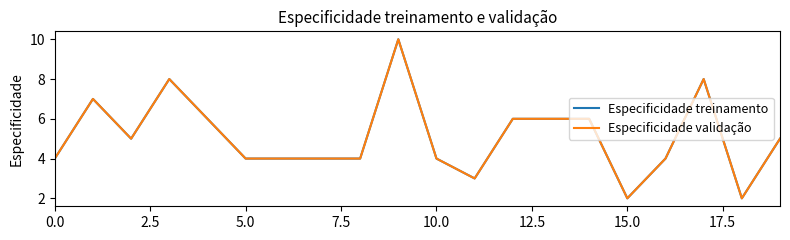

Is this an area chart (filled region under the line)?

No